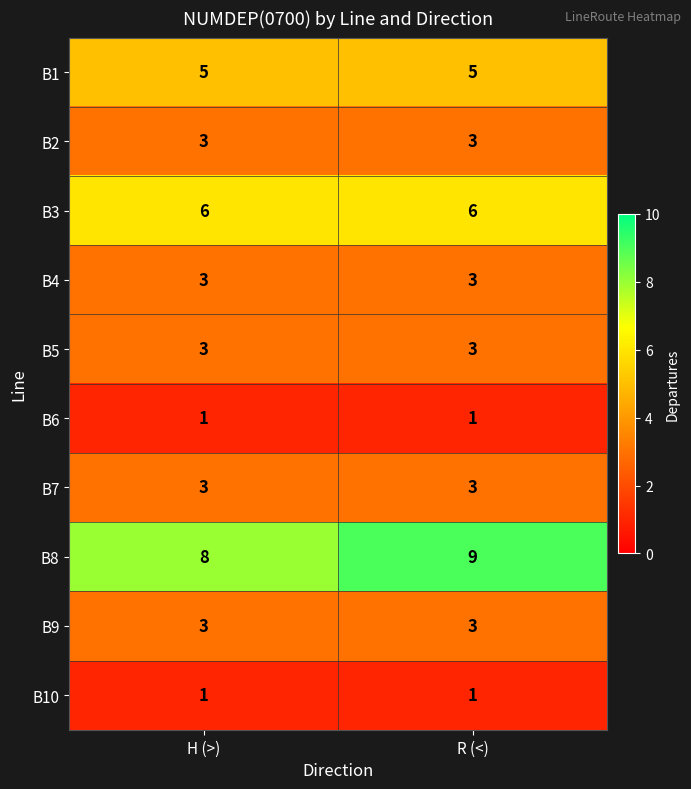

Which series has the widest spread of values?

B8